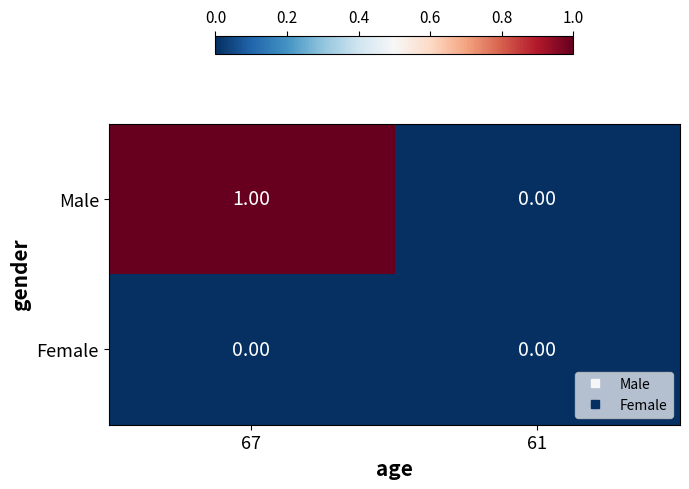

Which series has the largest total across all categories?

Male